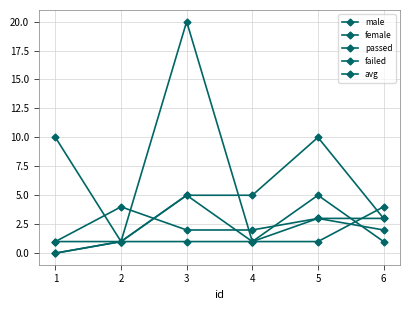

Does the chart have visible grid lines?

Yes